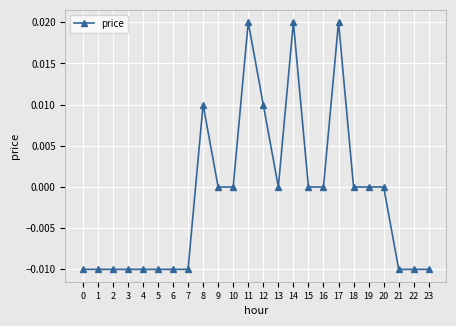

Is it true that the value at 14 is 0.0?

True